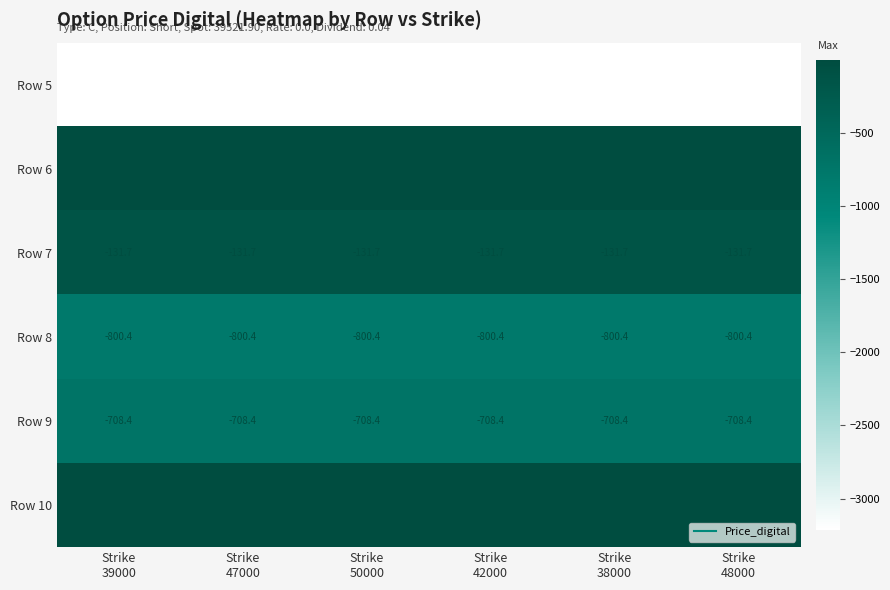

Which series has the largest total across all categories?

Row 6